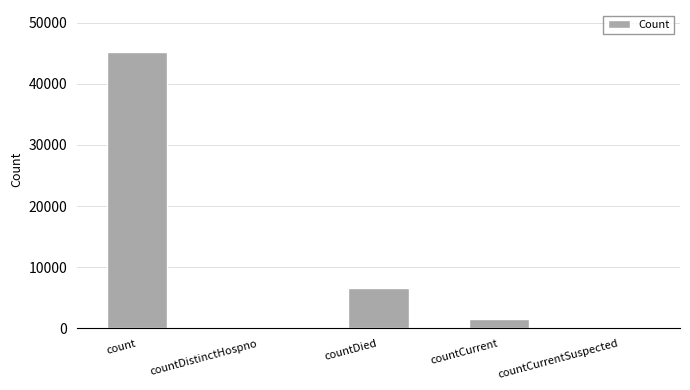

At which label is the value closest to 22631?

countDied